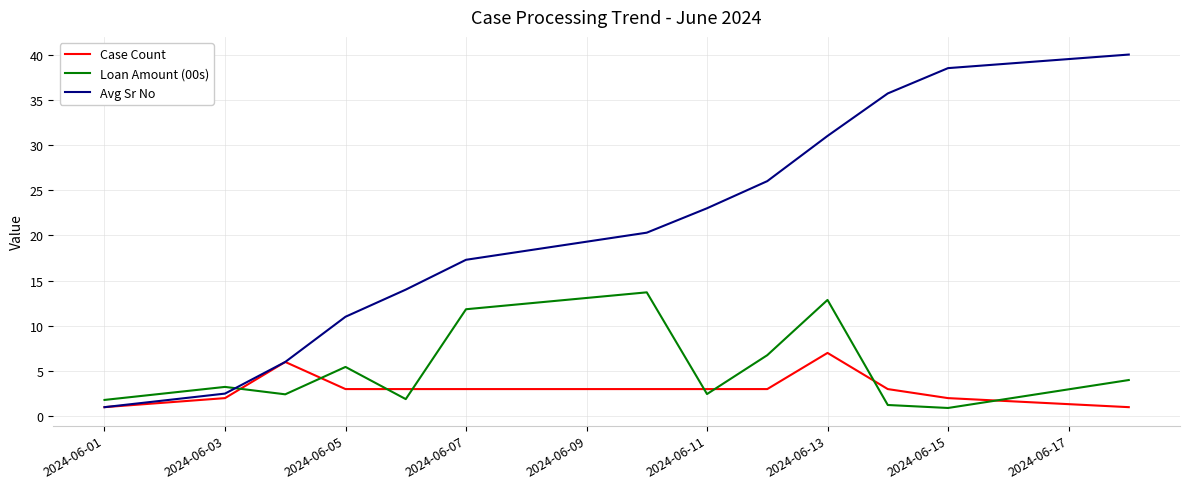

After their last crossing, which series has the higher values: Avg Sr No or Loan Amount (00s)?

Avg Sr No